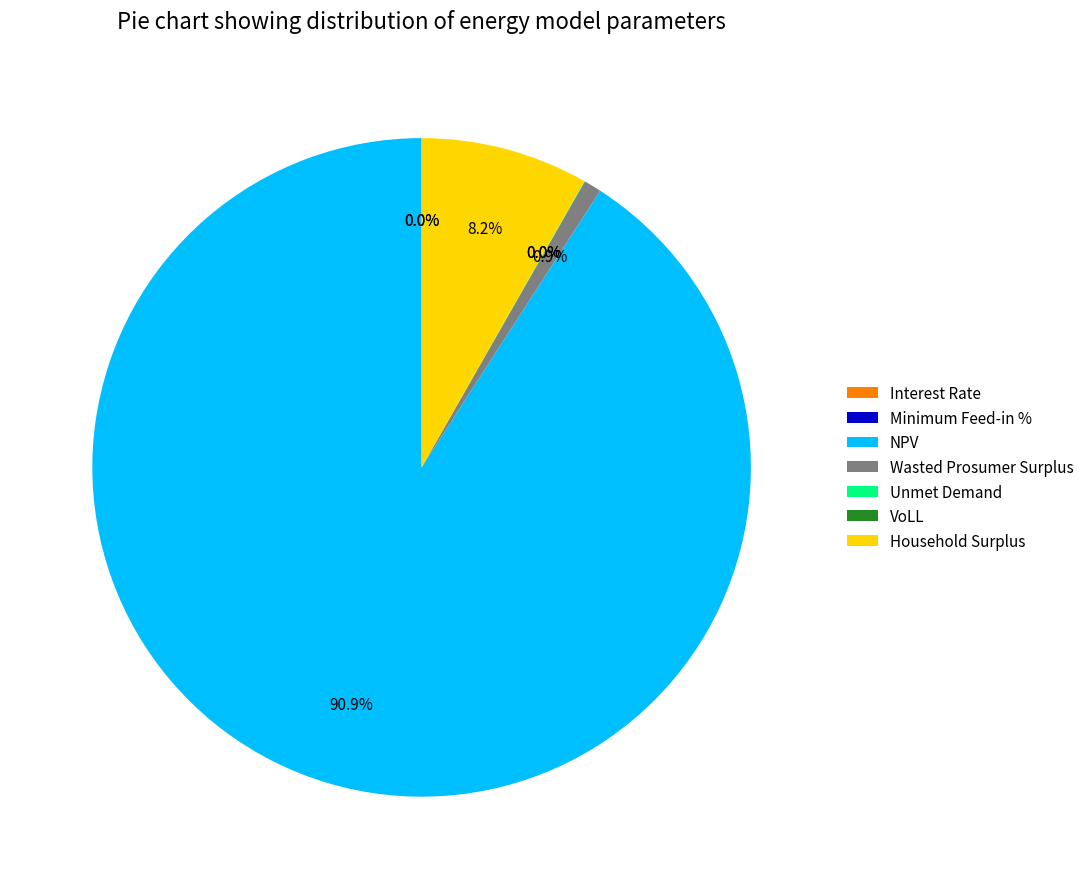

Which slice is the largest?

NPV